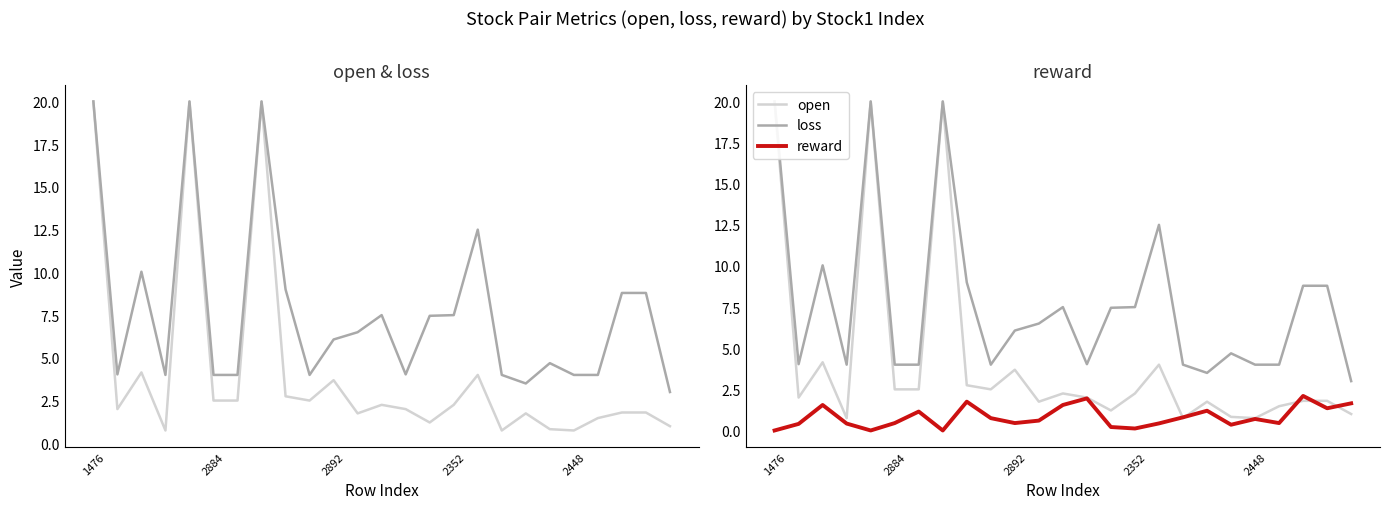

The open series shows 1.0 at 2884. True or false?

False